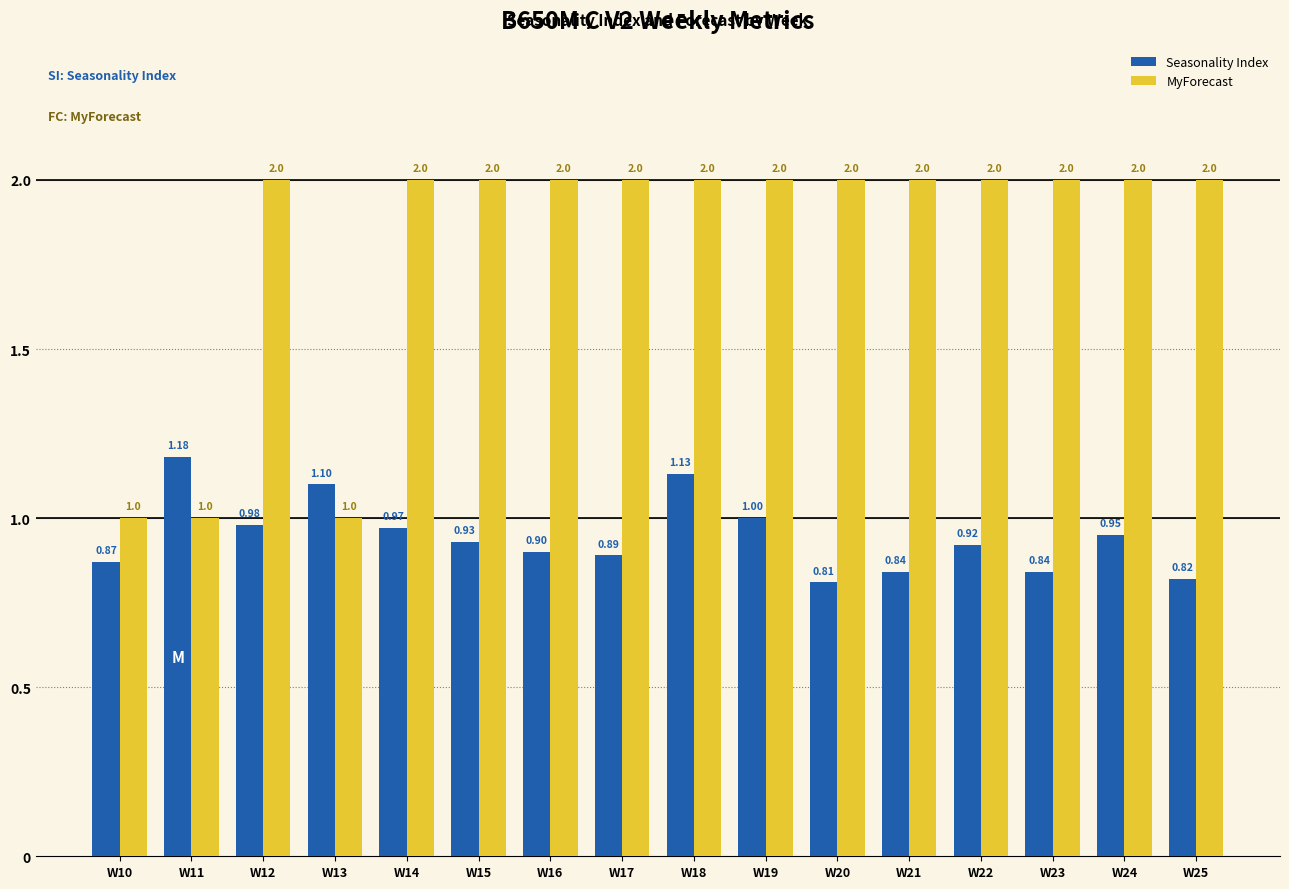

The MyForecast series shows 1.0 at W10. True or false?

True